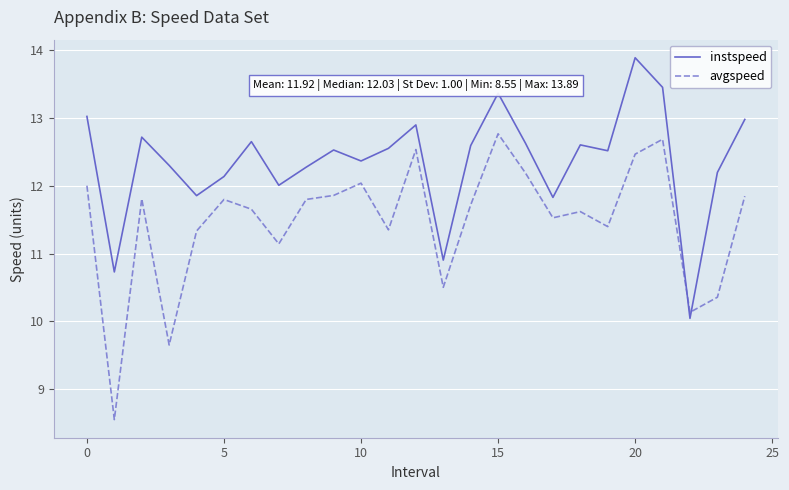

What is the average value of the instspeed series?

12.4